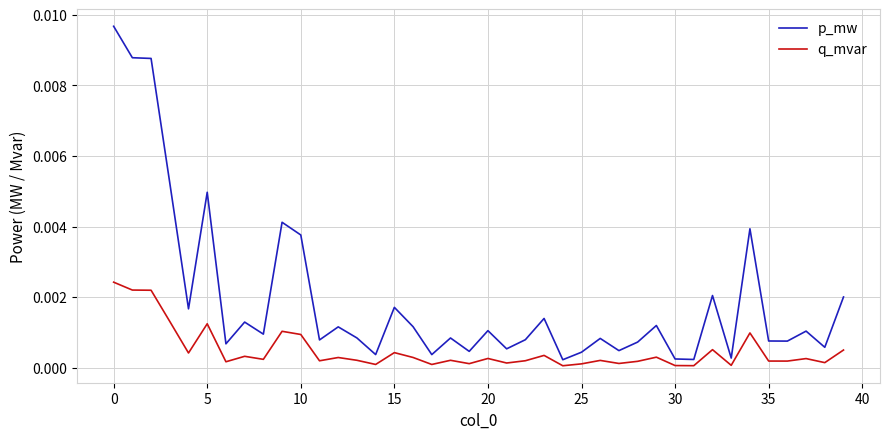

Which series has the largest total across all categories?

p_mw